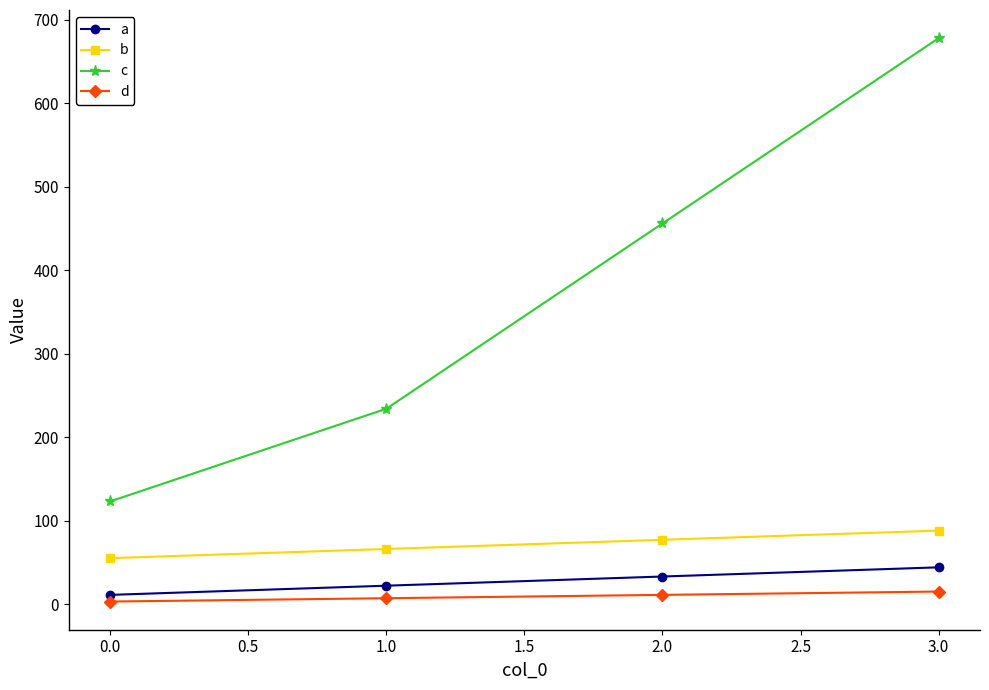

The c series shows 45 at 0.0. True or false?

False